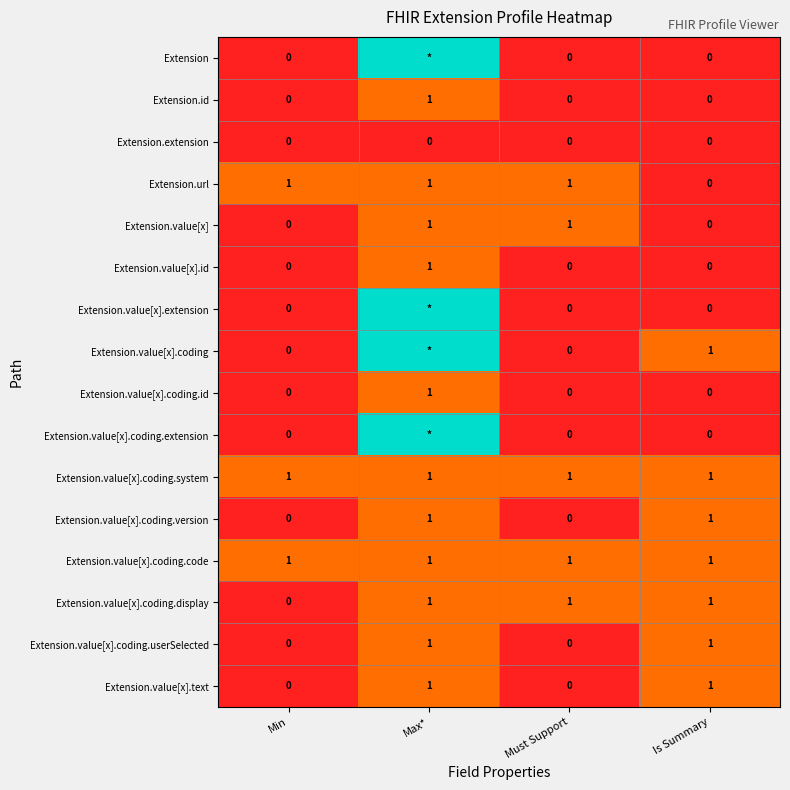

How many categories are shown in the chart?

4